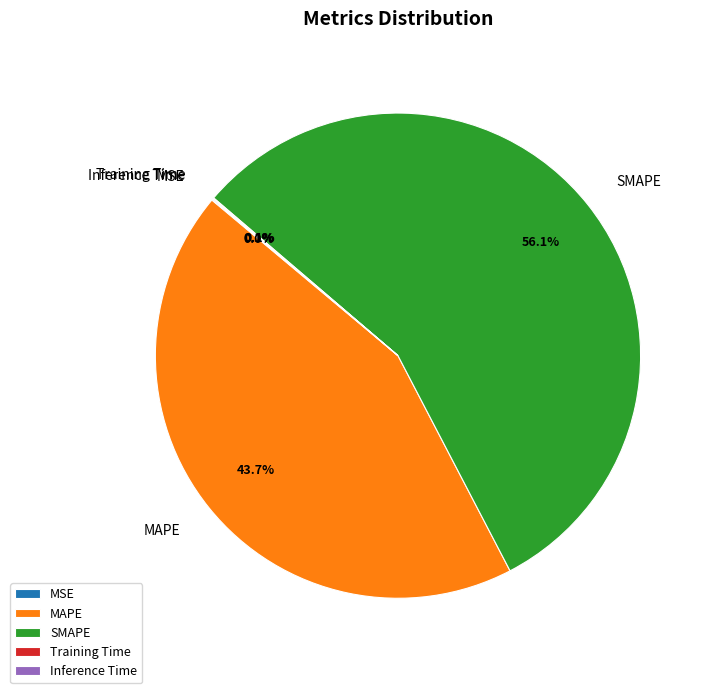

Which slice is the largest?

SMAPE